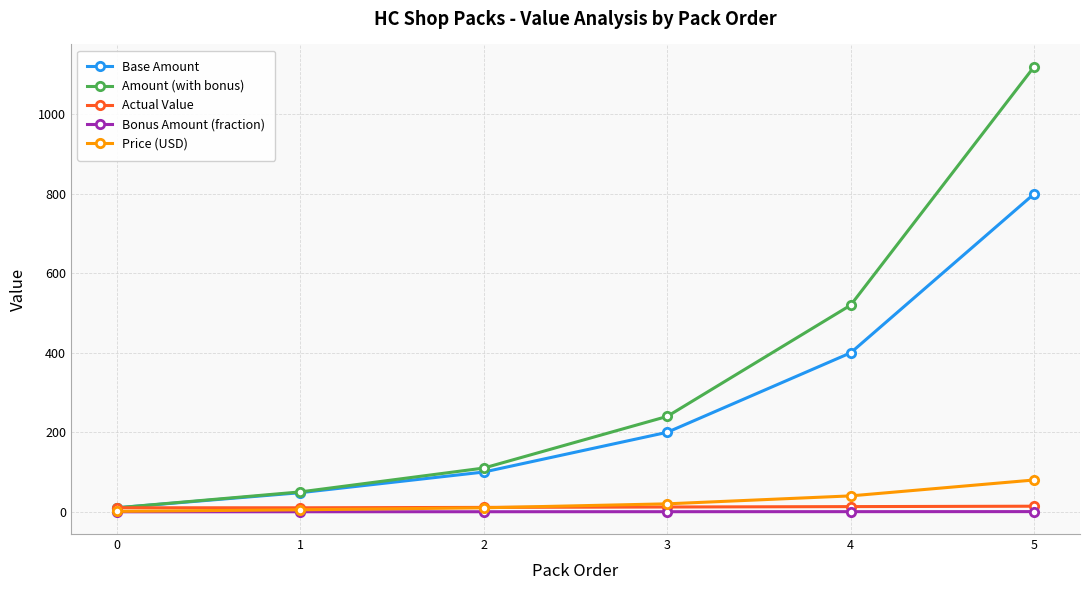

Which series has the largest total across all categories?

Amount (with bonus)